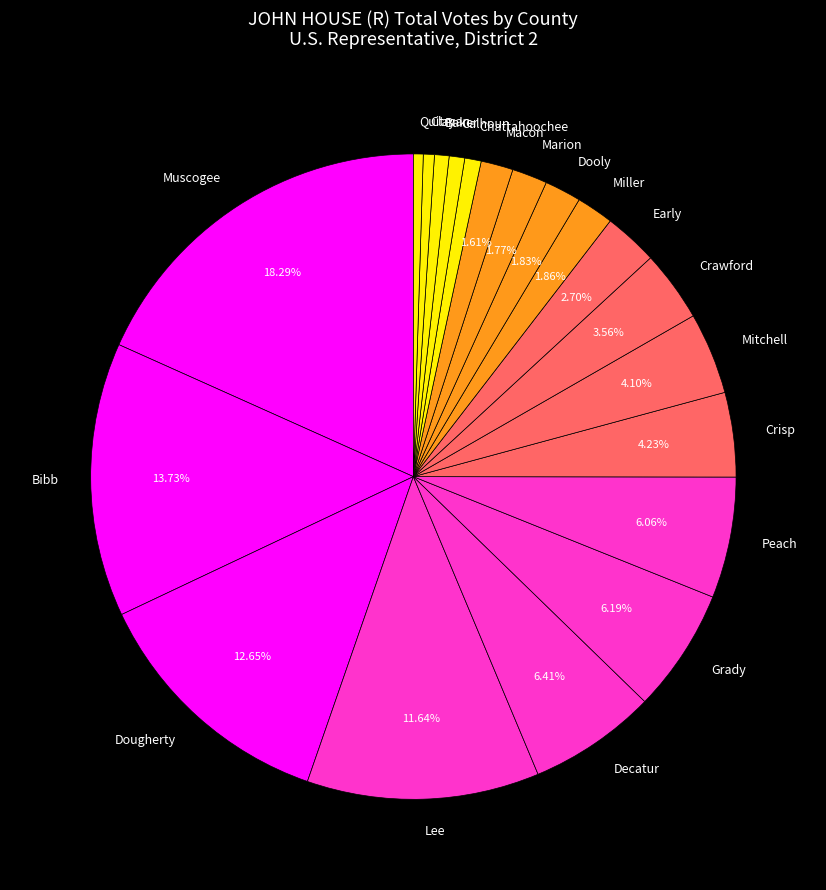

What percentage is NOT represented by Bibb?

86.3%